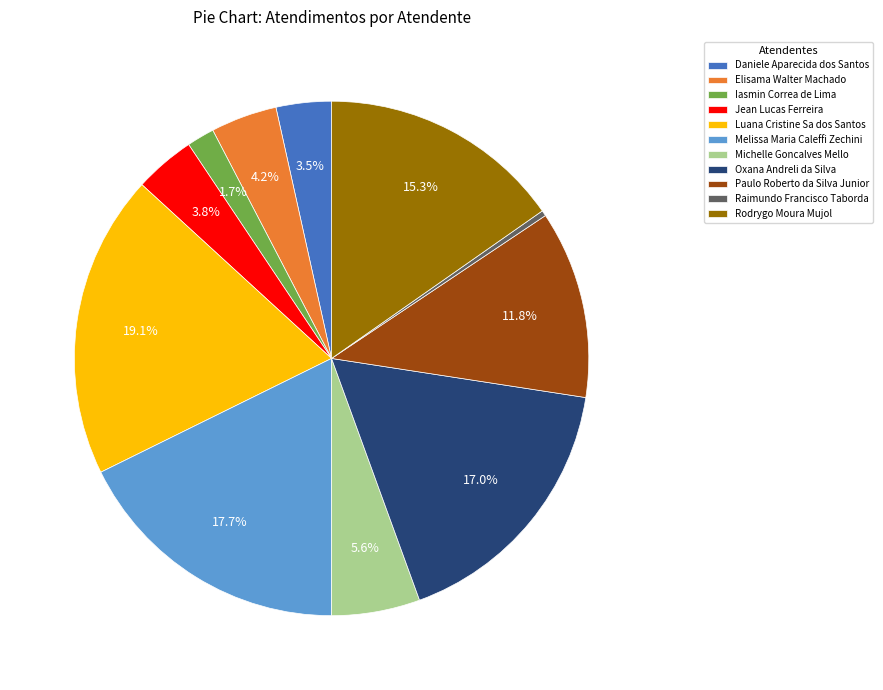

What percentage is NOT represented by Jean Lucas Ferreira?

96.2%